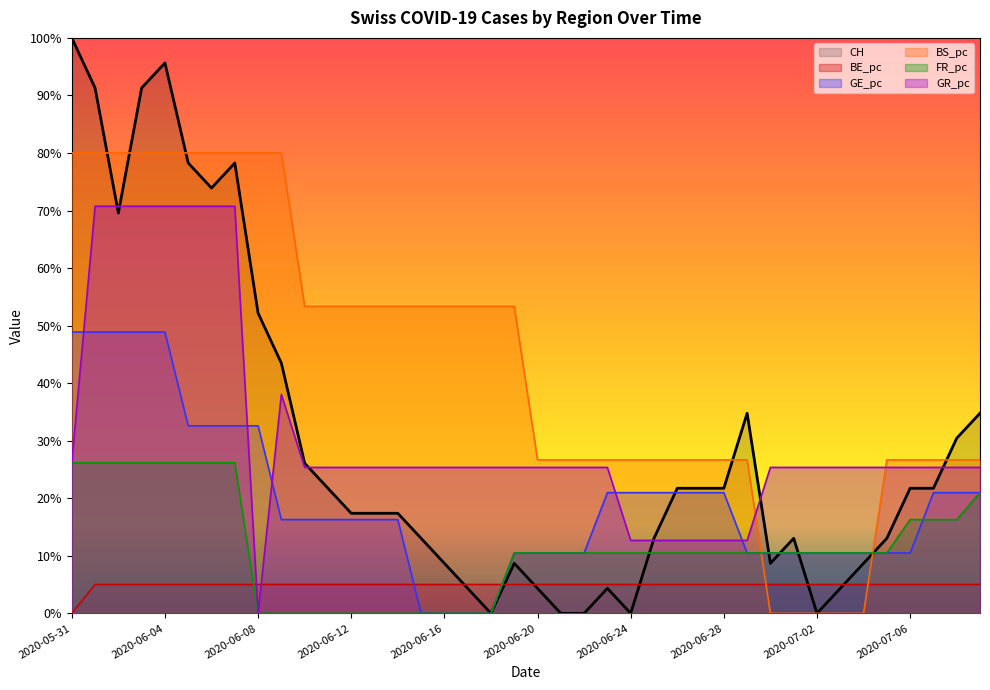

Between 2020-06-14 and 2020-06-13, which is larger?

2020-06-14